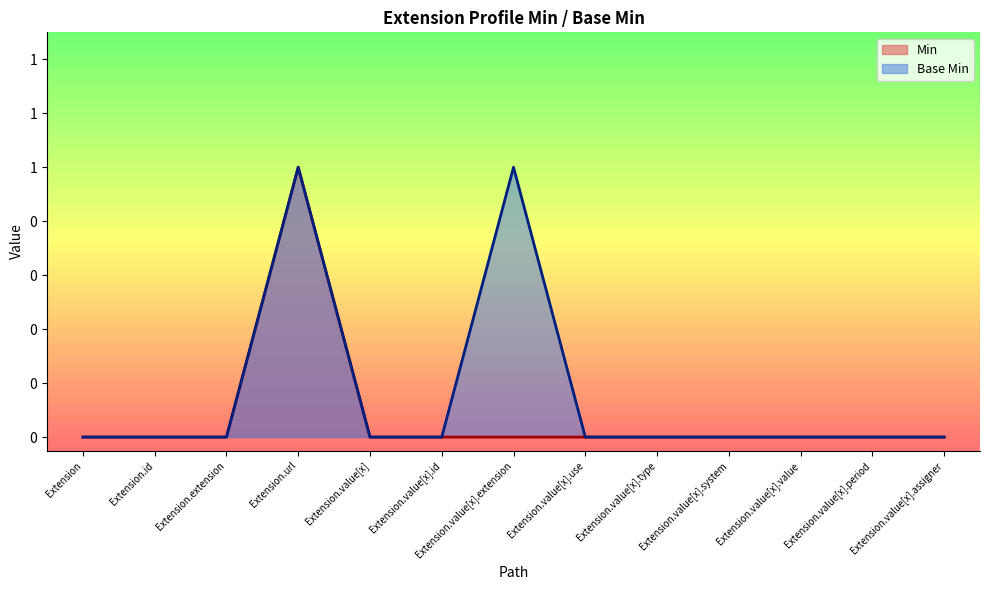

In Base Min, how many points are higher than both neighbors (excluding endpoints)?

2